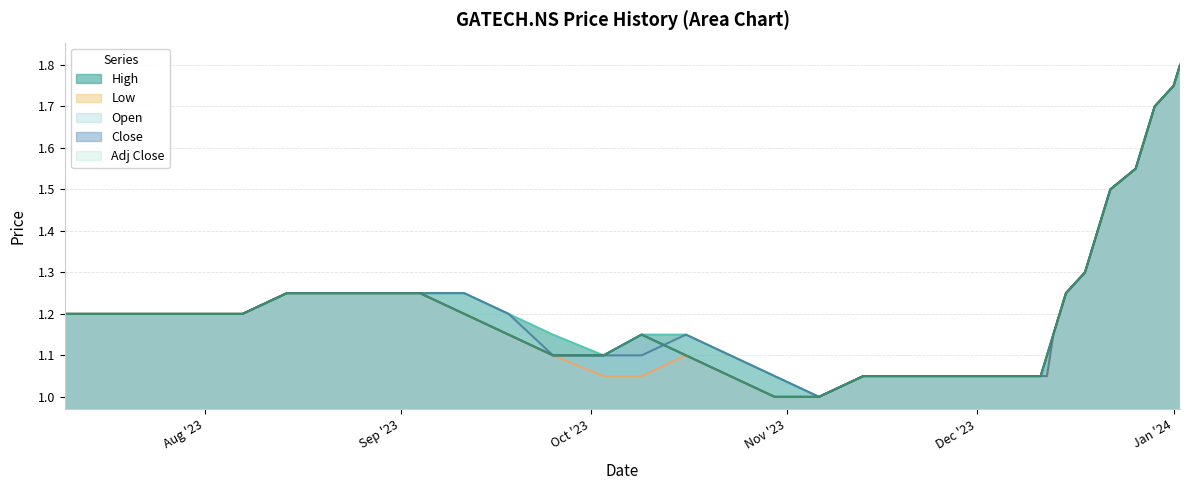

What is the sum of all Low values?

46.4